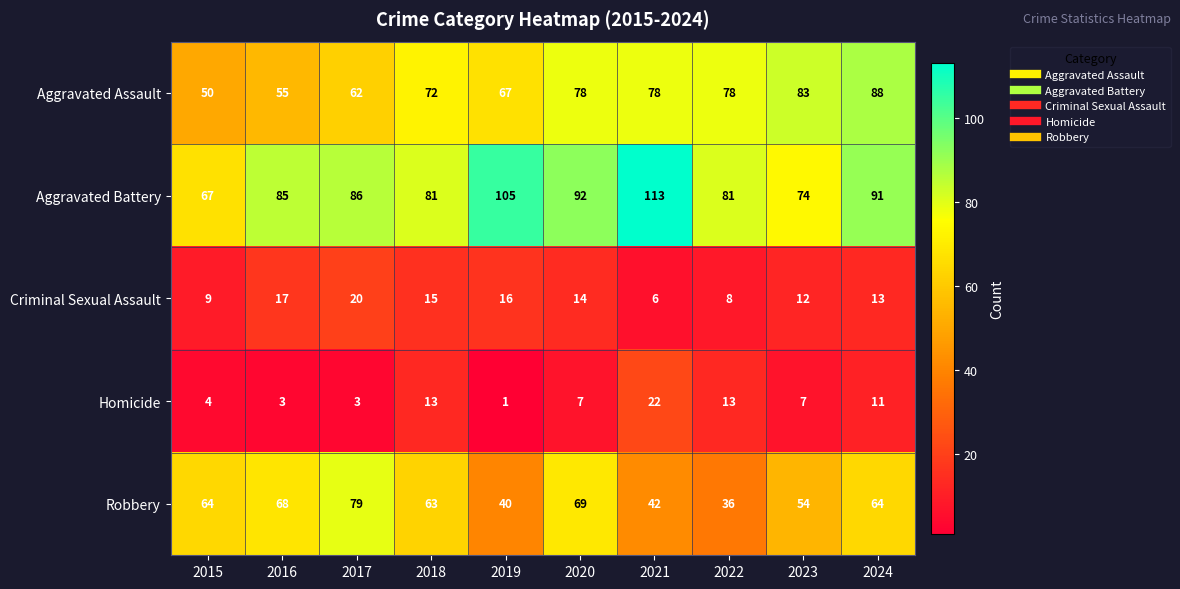

Where is Aggravated Assault nearest to the value 69?

2019